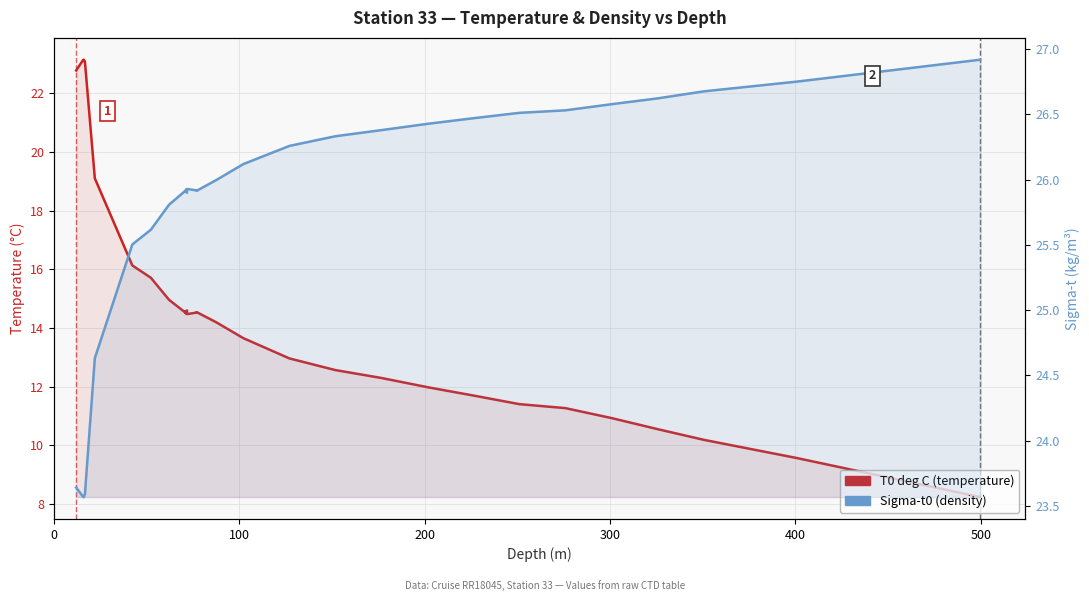

What is the difference between the maximum and minimum values in the T0 deg C (temperature) series?

14.9